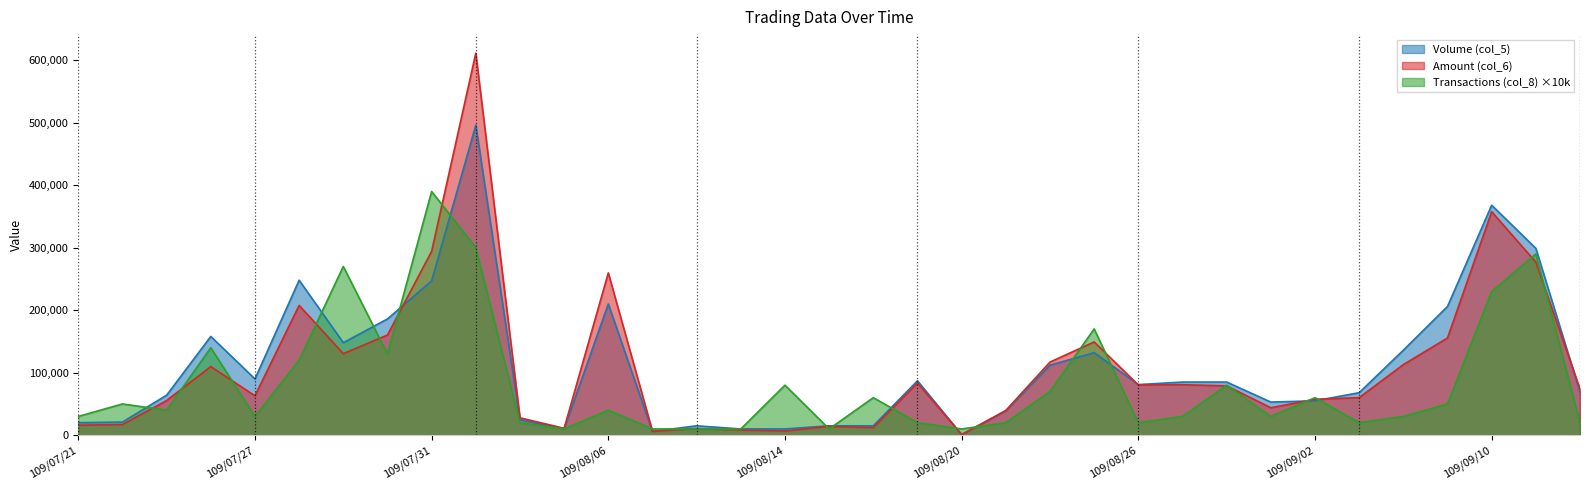

Which category has the lowest value in the Volume (col_5) series?

109/08/20